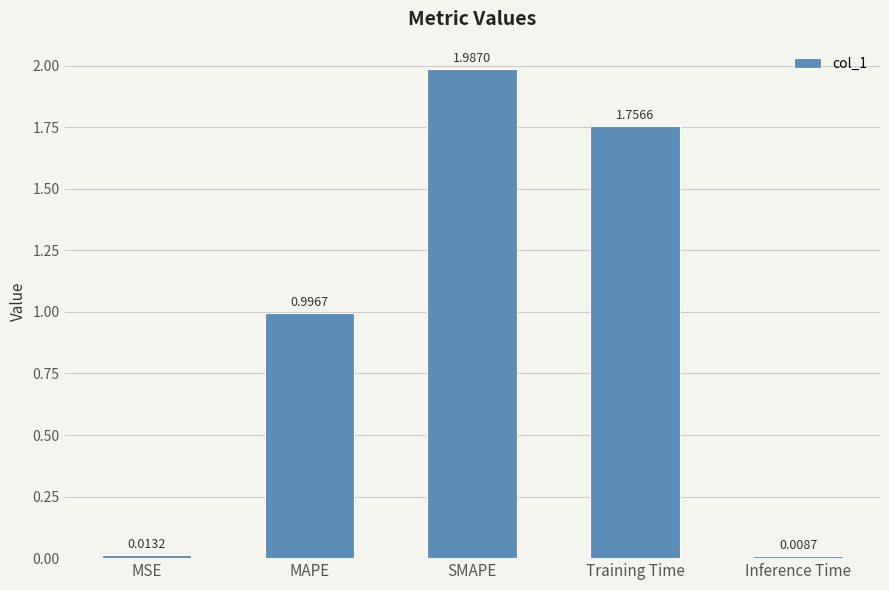

What is the change in value from MSE to MAPE?

+1.0